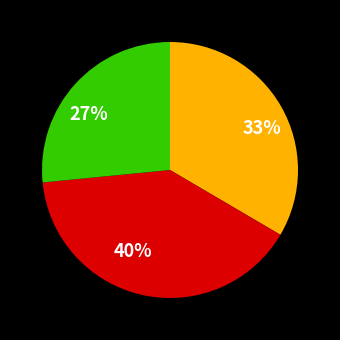

Is there a majority slice in this chart?

No